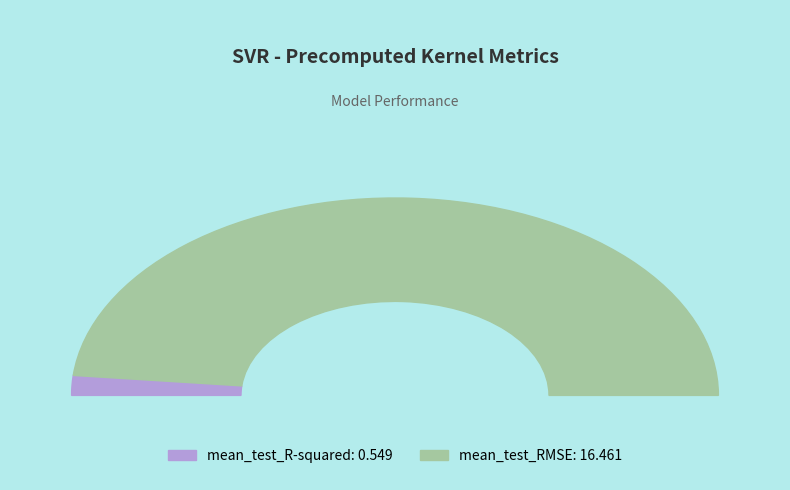

Is the sum of mean_test_R-squared and mean_test_RMSE greater than half?

Yes